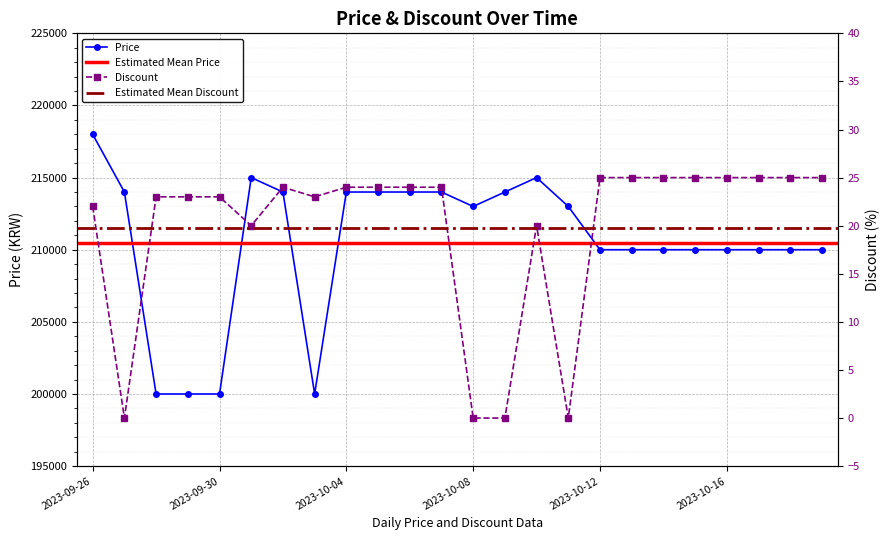

Which series has the widest spread of values?

Price